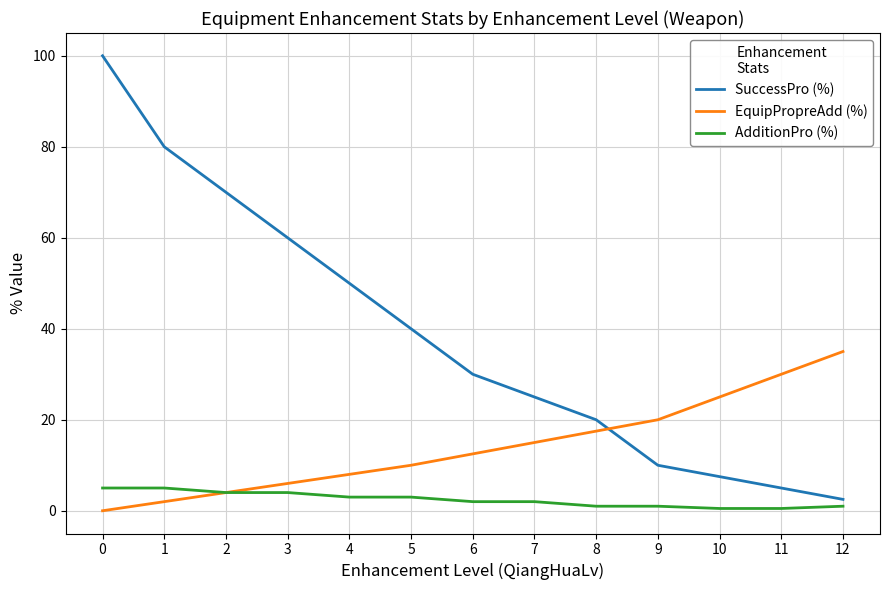

What are all the series names shown in the legend?

SuccessPro (%), EquipPropreAdd (%), AdditionPro (%)